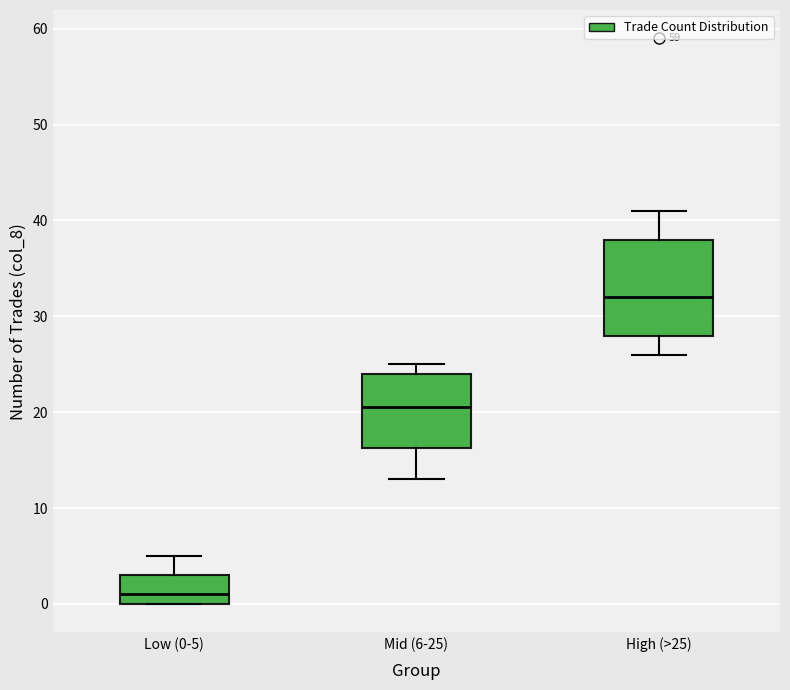

Which box is the tallest, from its lower edge to its upper edge?

High (>25)